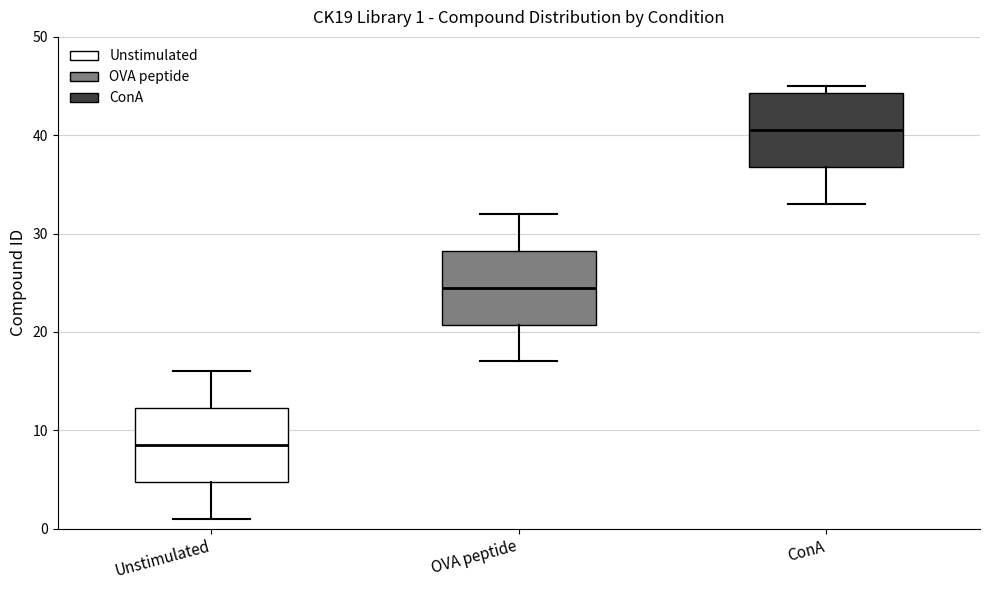

Which box's median line is the highest?

ConA